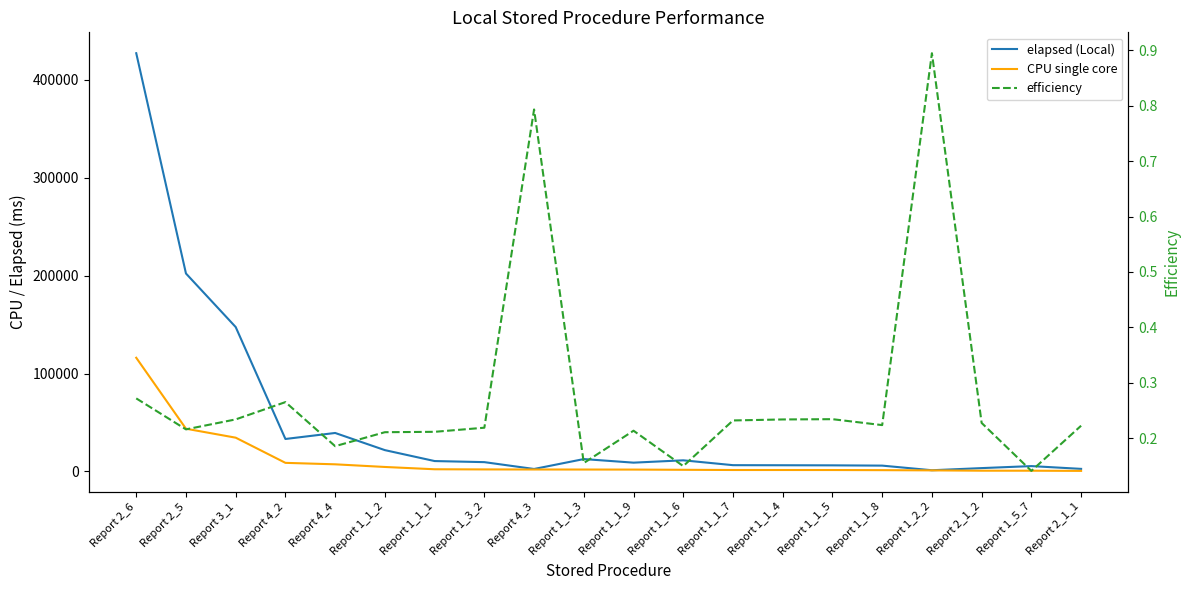

What is the label of the 10th point from the left?

Report 1_1_3